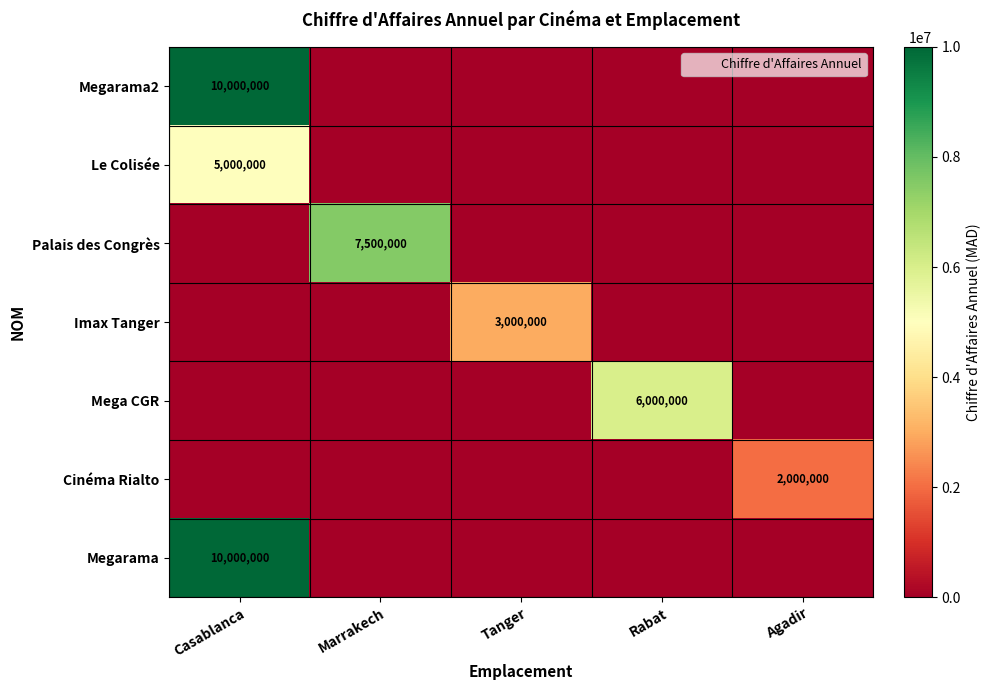

Rank the categories by Mega CGR value from highest to lowest.

Rabat, Casablanca, Marrakech, Tanger, Agadir